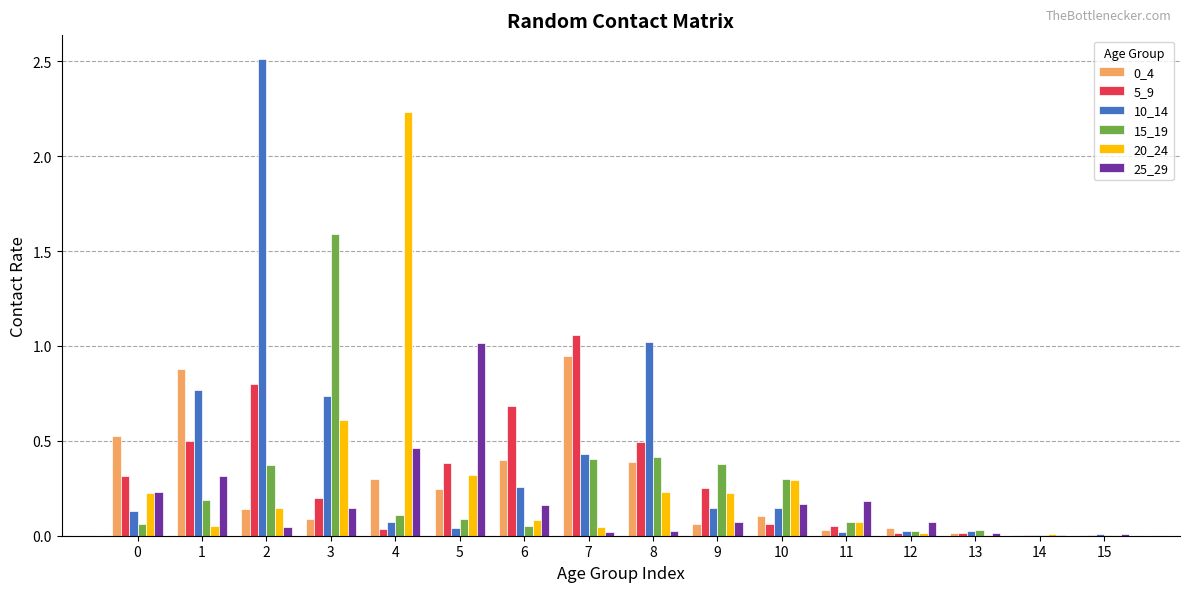

Which series has the largest total across all categories?

10_14